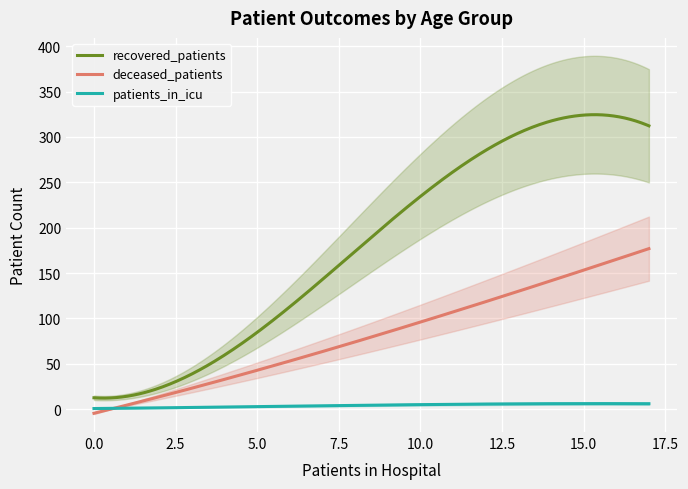

How many data points in deceased_patients are less than 19?

8